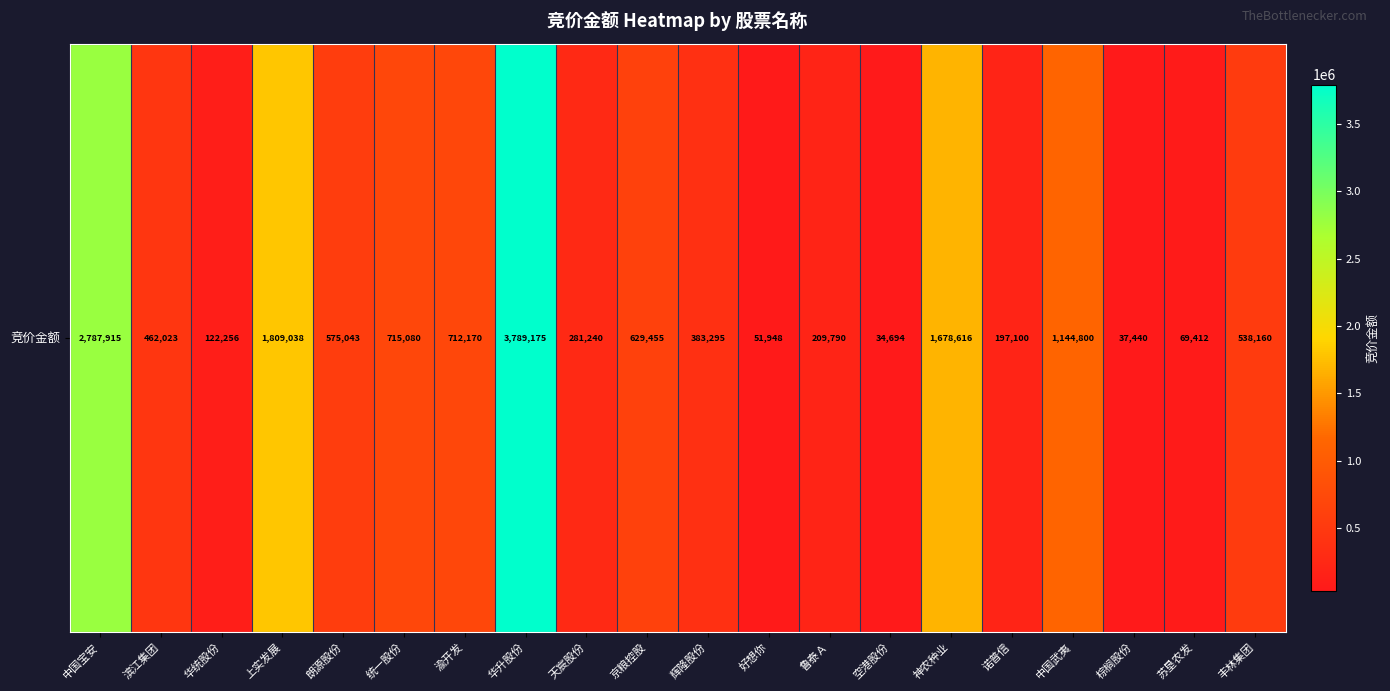

Reading left to right, transcribe all the data shown in this chart.

2787915	462023	122256	1809038	575043	715080	712170	3789175	281240	629455	383295	51948	209790	34694	1678616	197100	1144800	37440	69412	538160